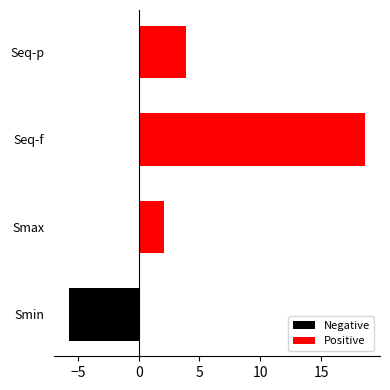

What is the greatest value displayed?

18.6